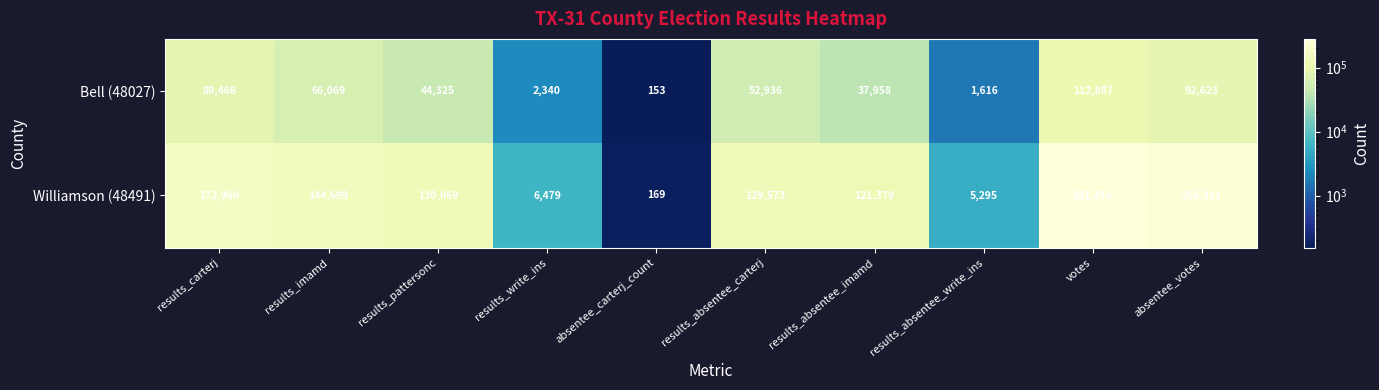

Which series has the largest range (max minus min)?

Williamson (48491)